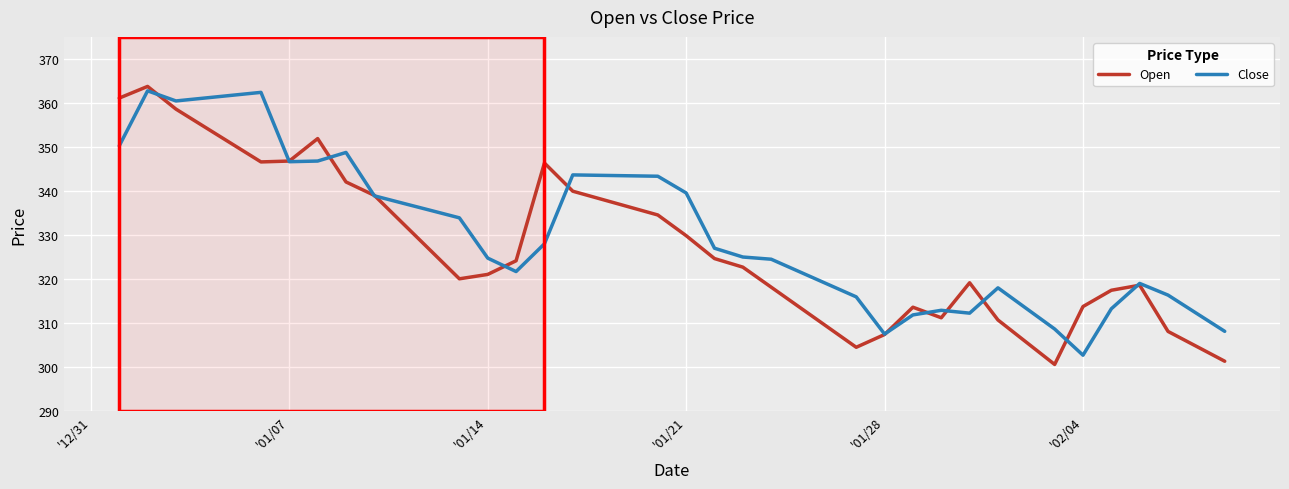

Which series ends up on top after the final intersection of Close and Open?

Close